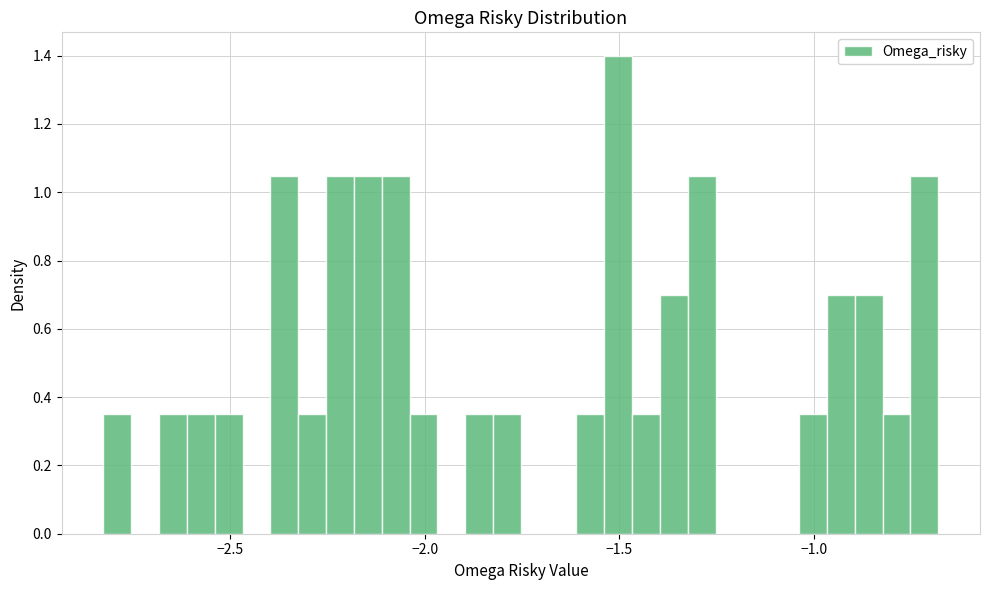

Read against the x-axis, roughly where is the centre of the tallest bar?

-1.50